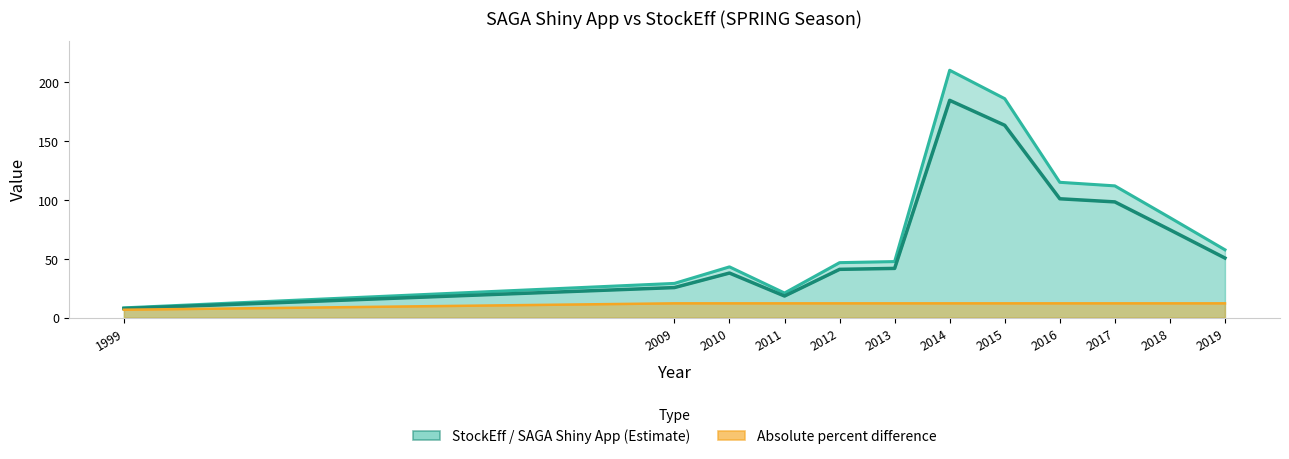

The value at 2016 is 150.2. True or false?

False